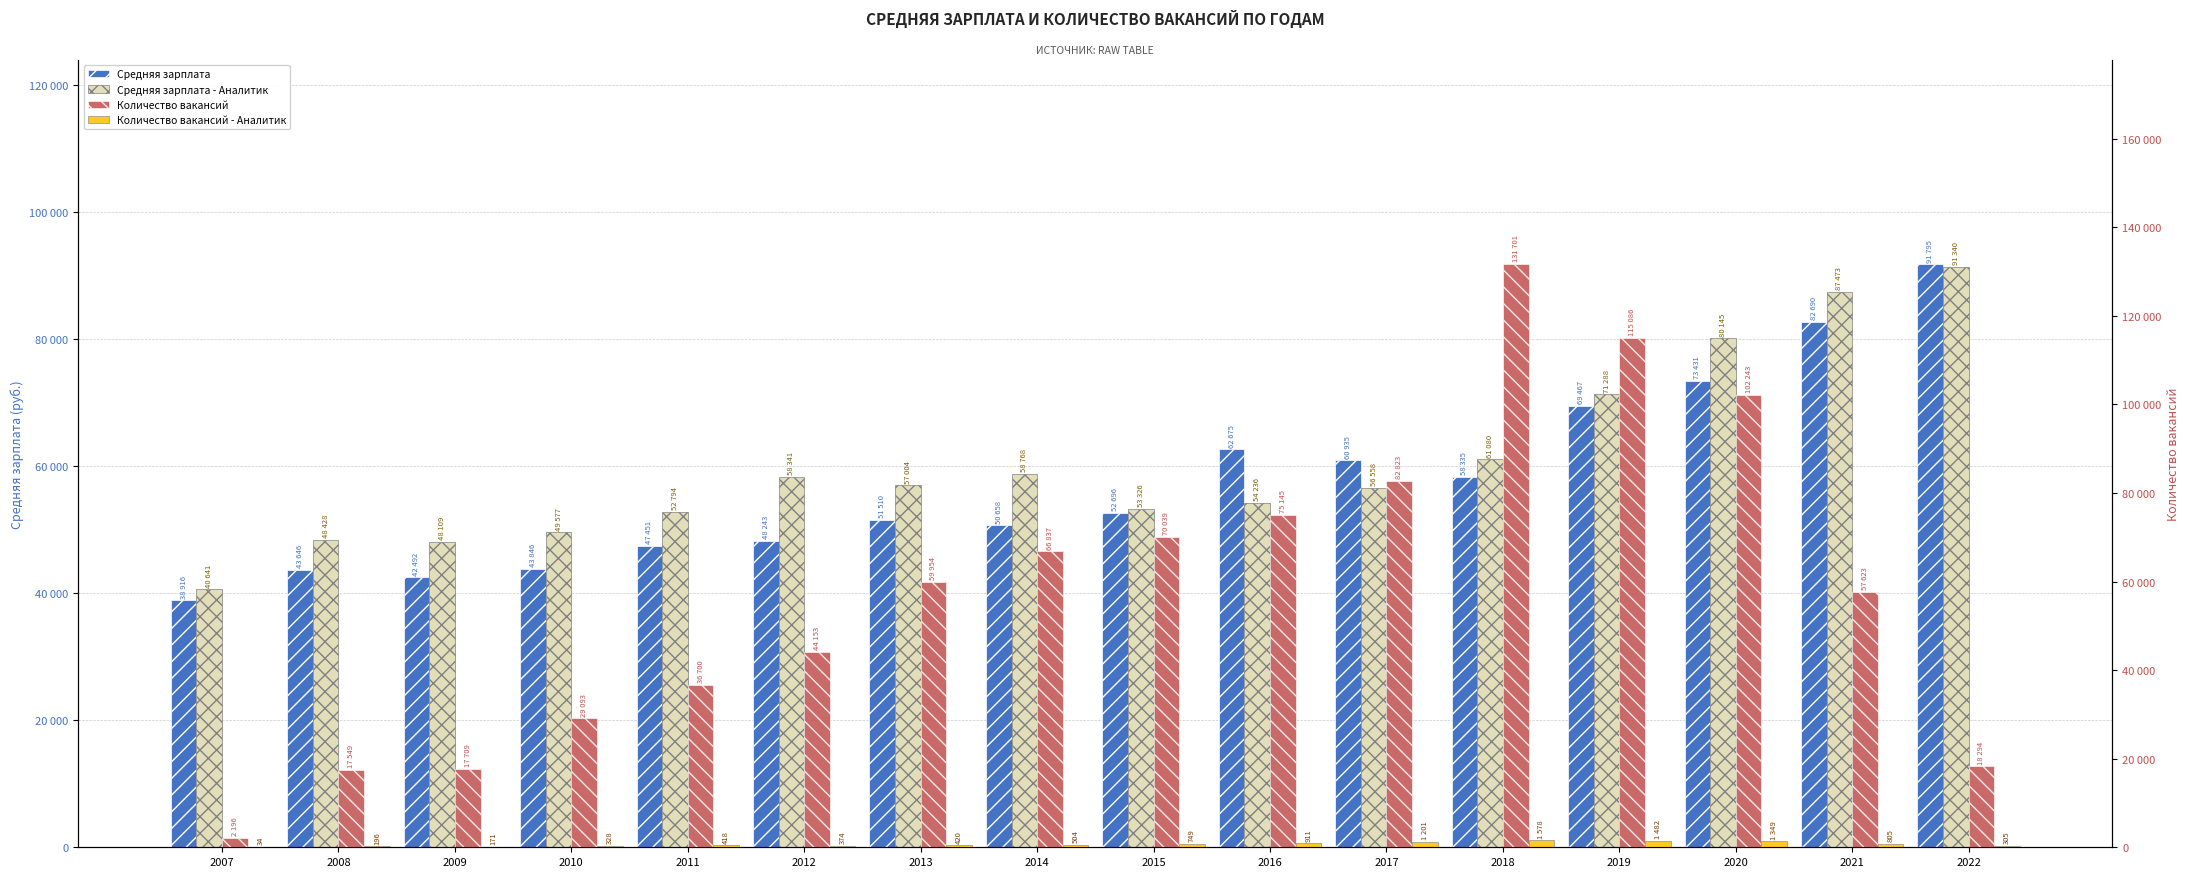

How many bars are there in each group?

4